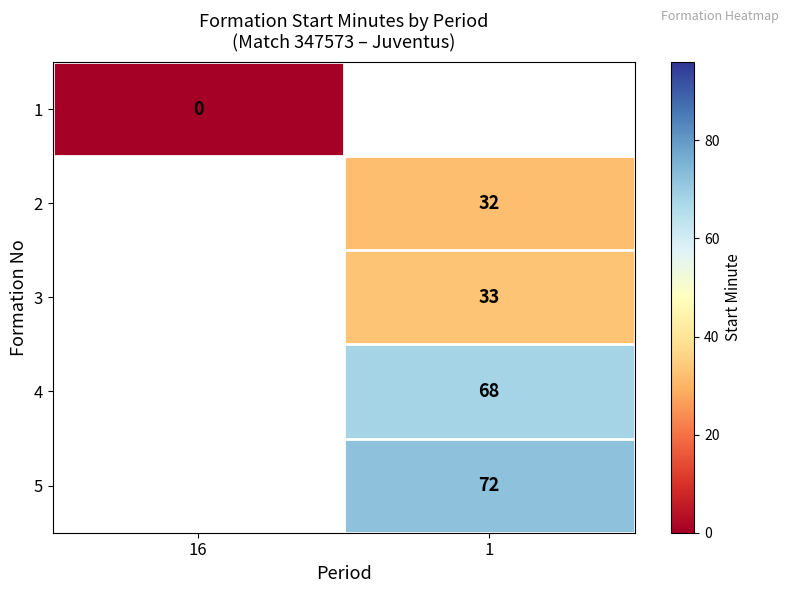

Which label corresponds to the smallest value in the chart?

16